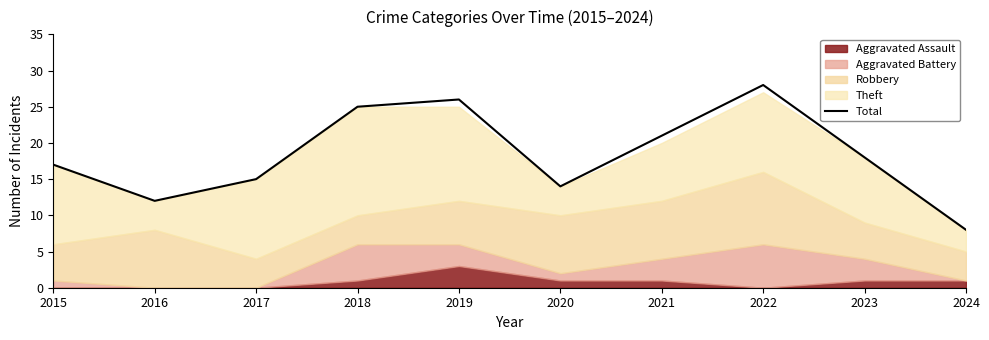

What is the difference between the maximum and minimum values?

20